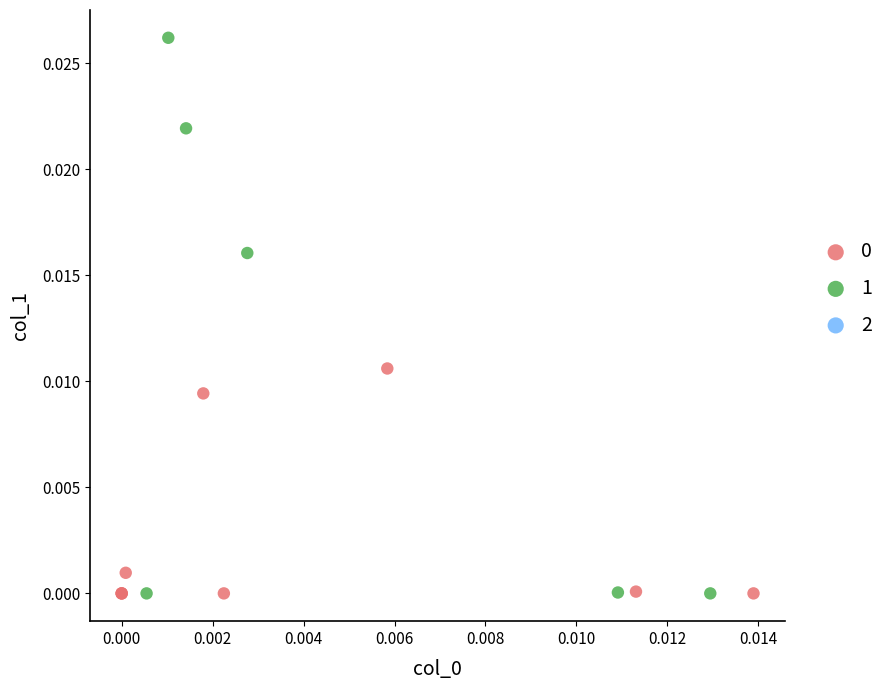

Which series contains the highest Y value?

1